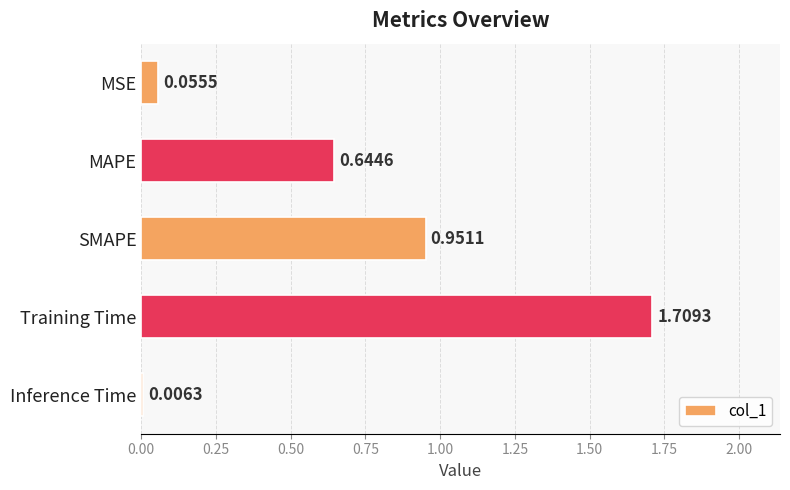

At which category does the chart reach its peak across all series?

Training Time